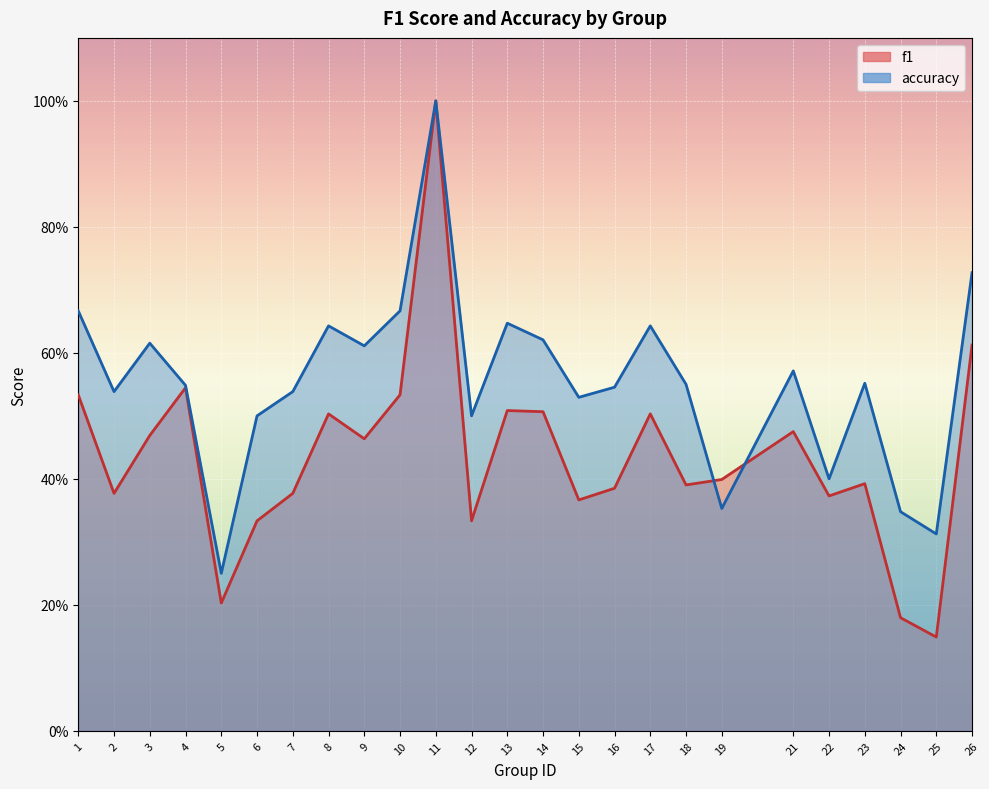

Where is the first local minimum for f1?

2